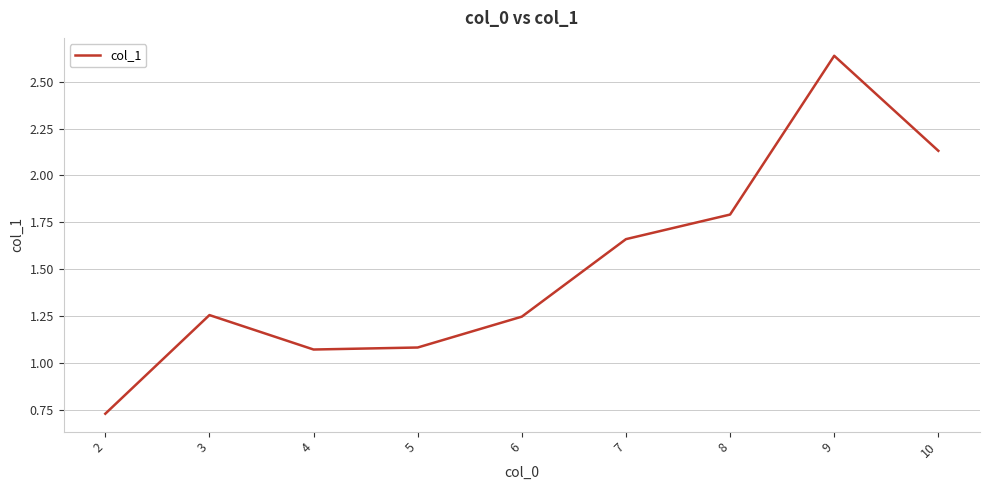

Read the value at 8.

1.8